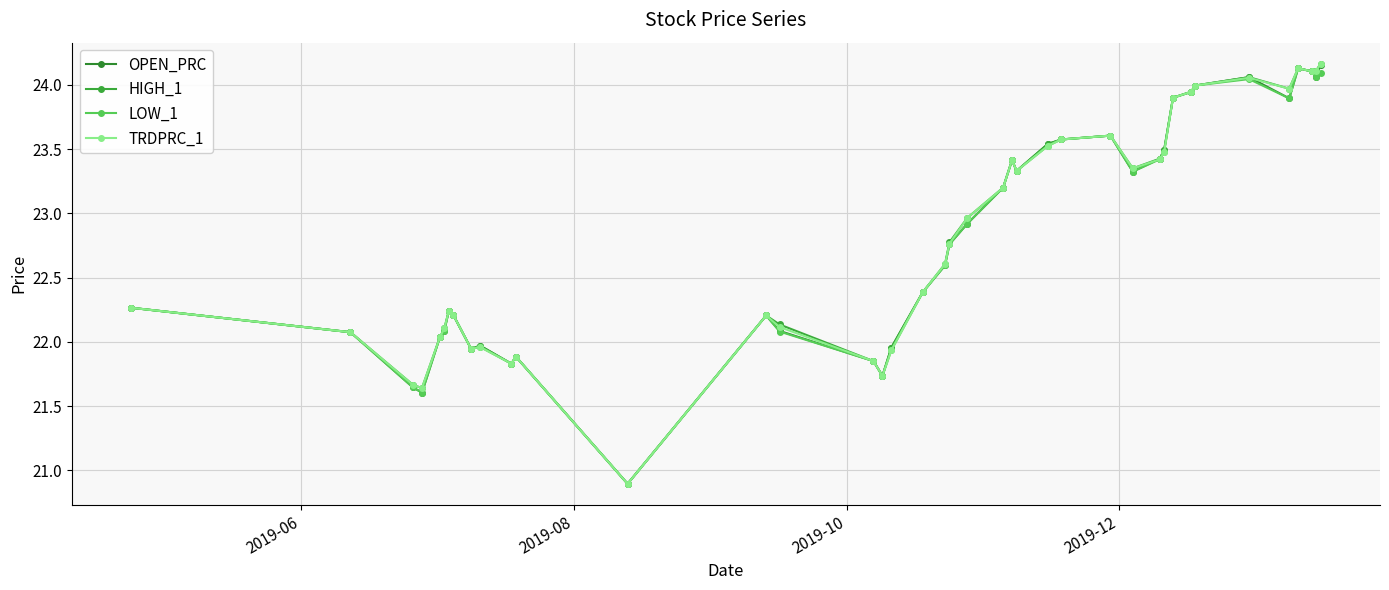

How many lines are shown in the chart?

4